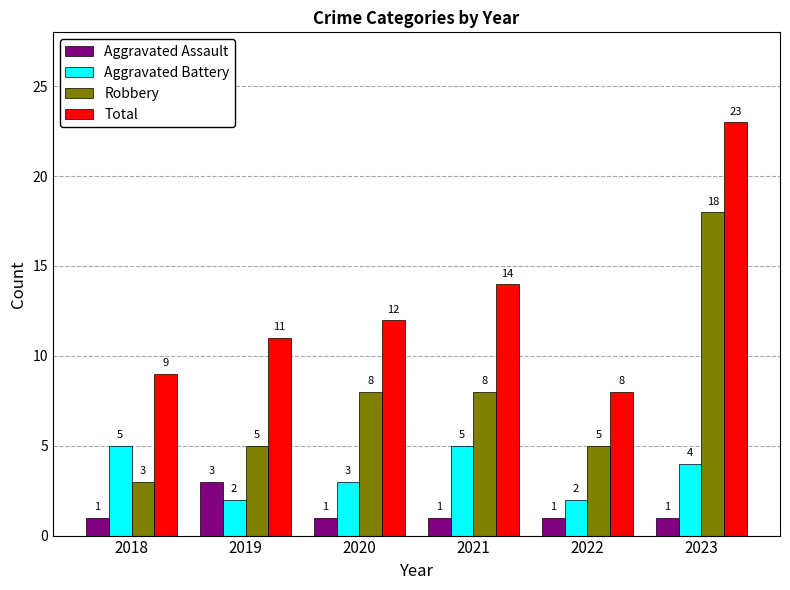

Is the value of Aggravated Assault at 2022 greater than the value of Total at 2022?

No